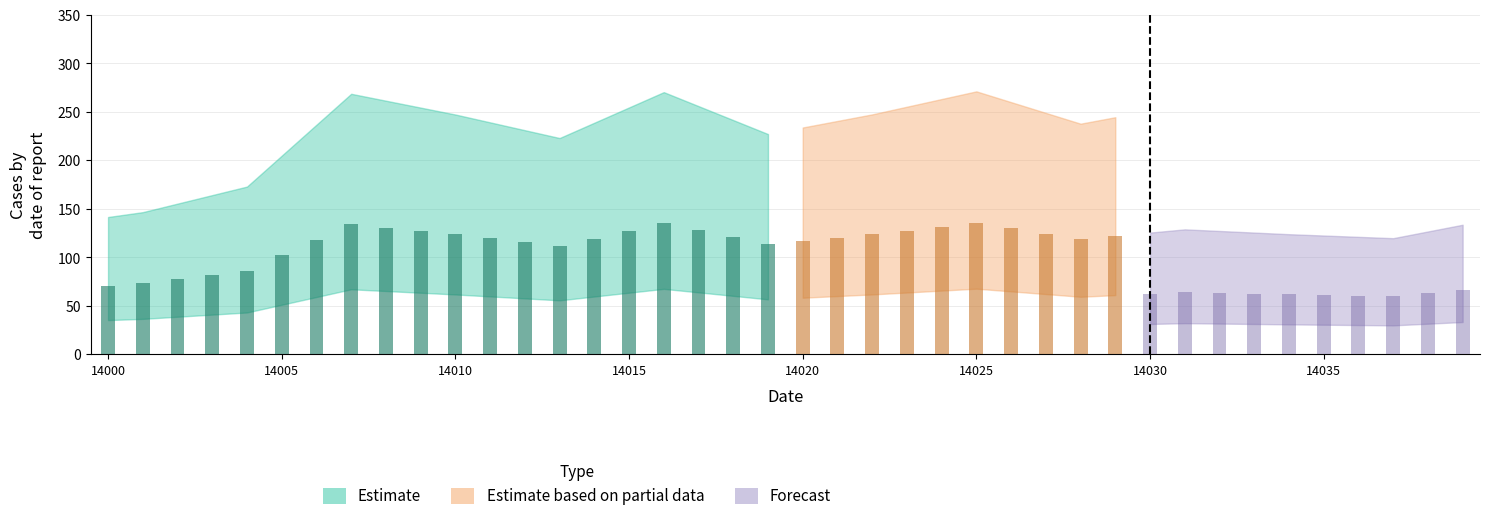

Rank the series by their maximum value, from highest to lowest.

Estimate, Estimate based on partial data, Forecast